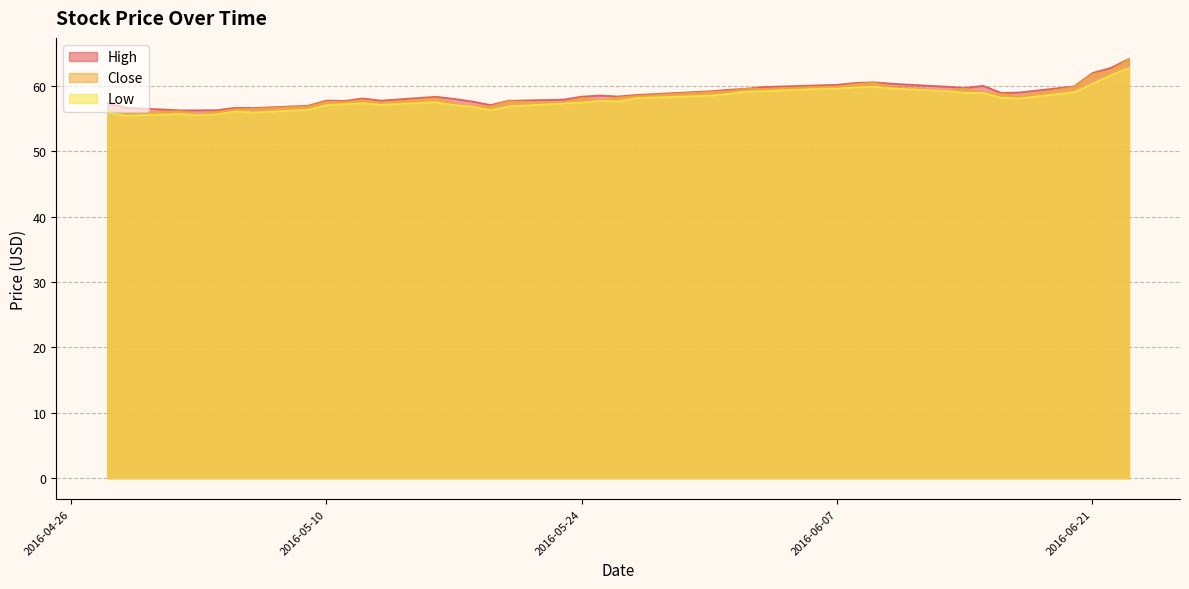

Which series has the largest total across all categories?

High